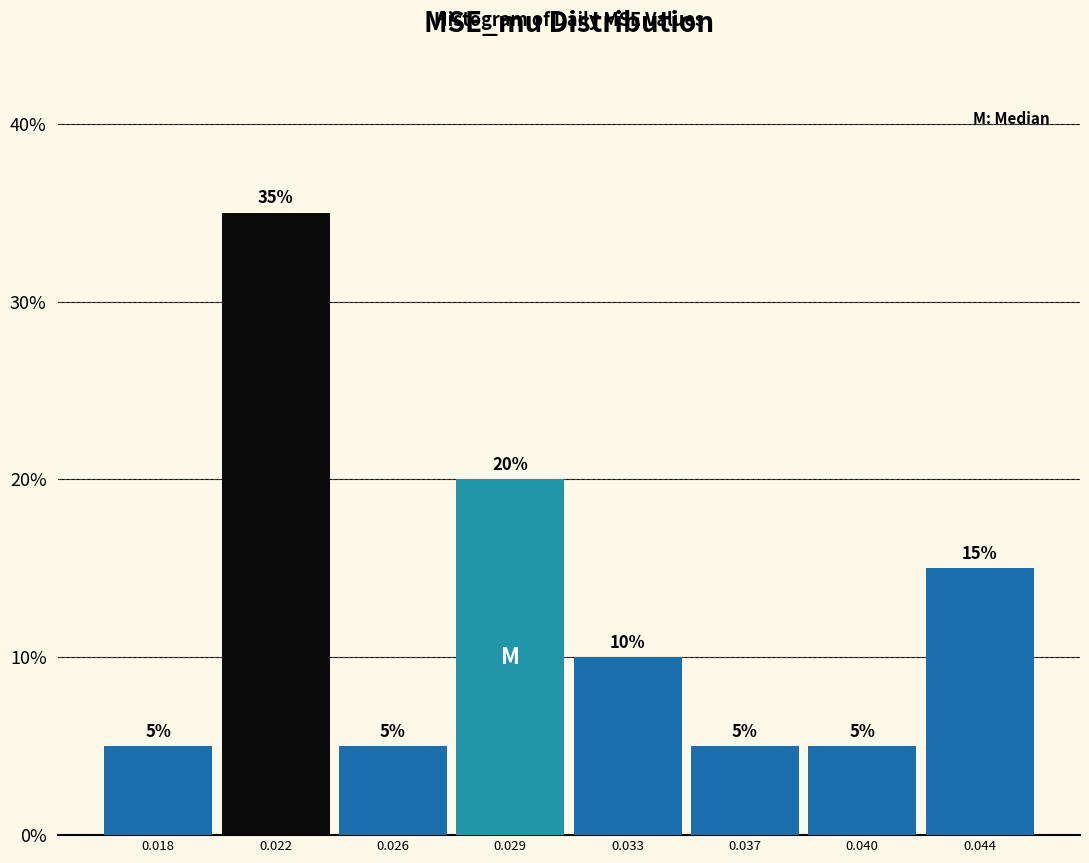

Are the bars horizontal?

No